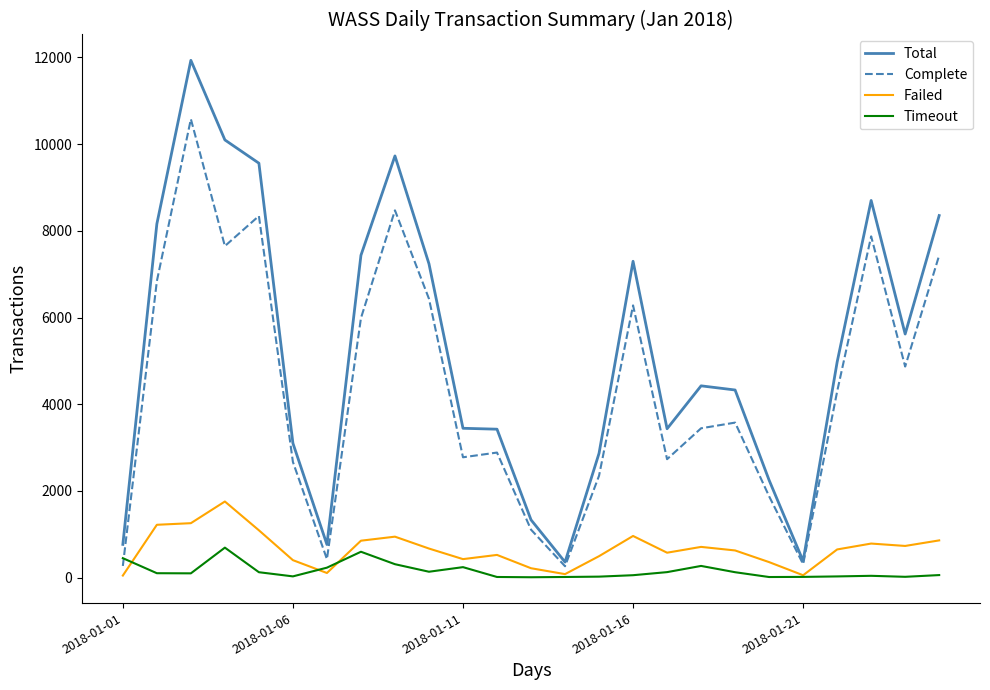

How many lines are shown in the chart?

4